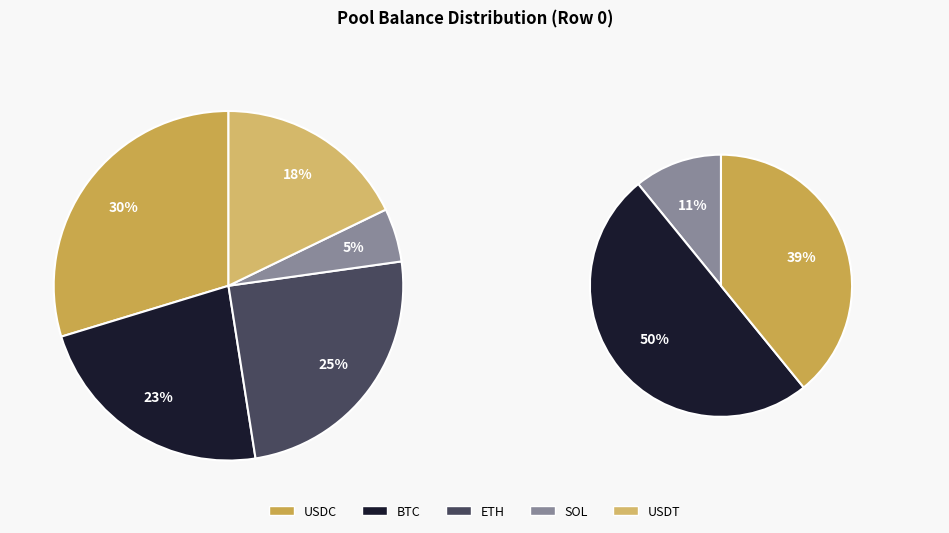

To the nearest percent, what is the average slice percentage?

20%